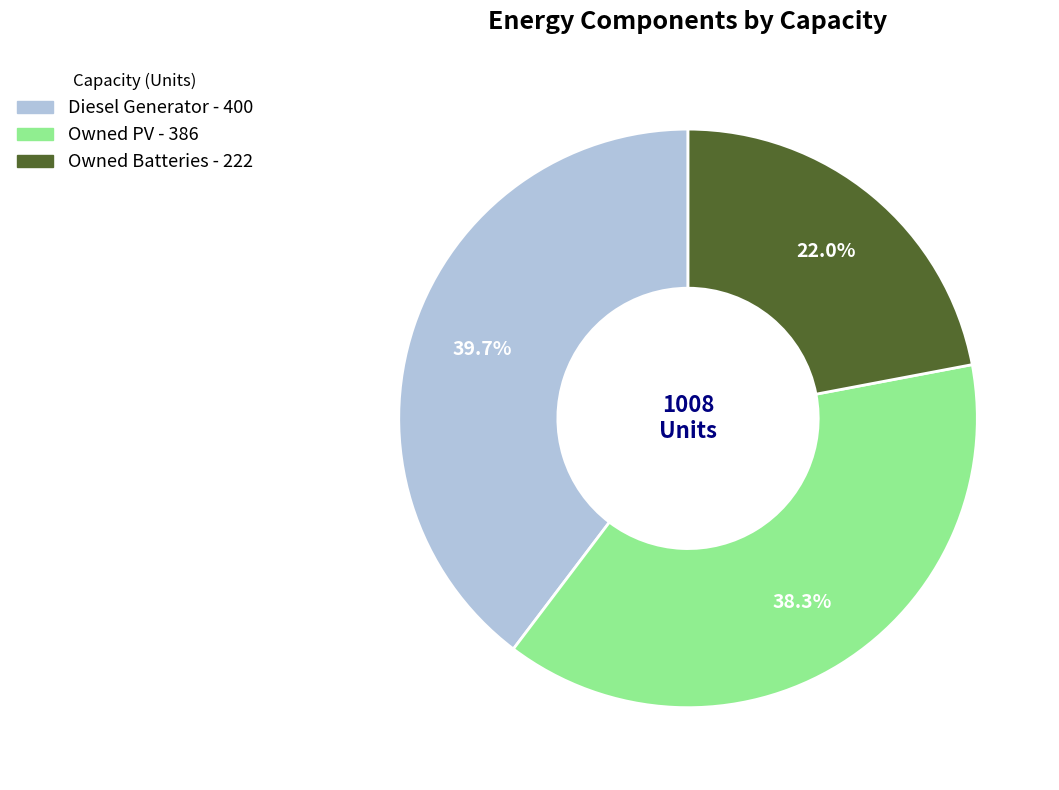

Does Owned Batteries account for over 50% of the chart?

No